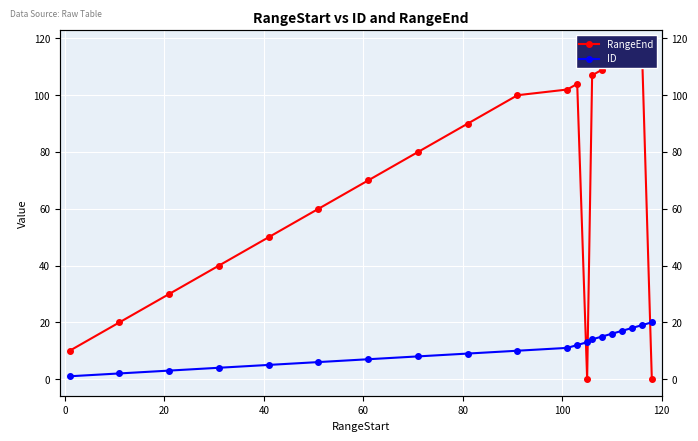

List the series in order of their overall mean, lowest first.

ID, RangeEnd